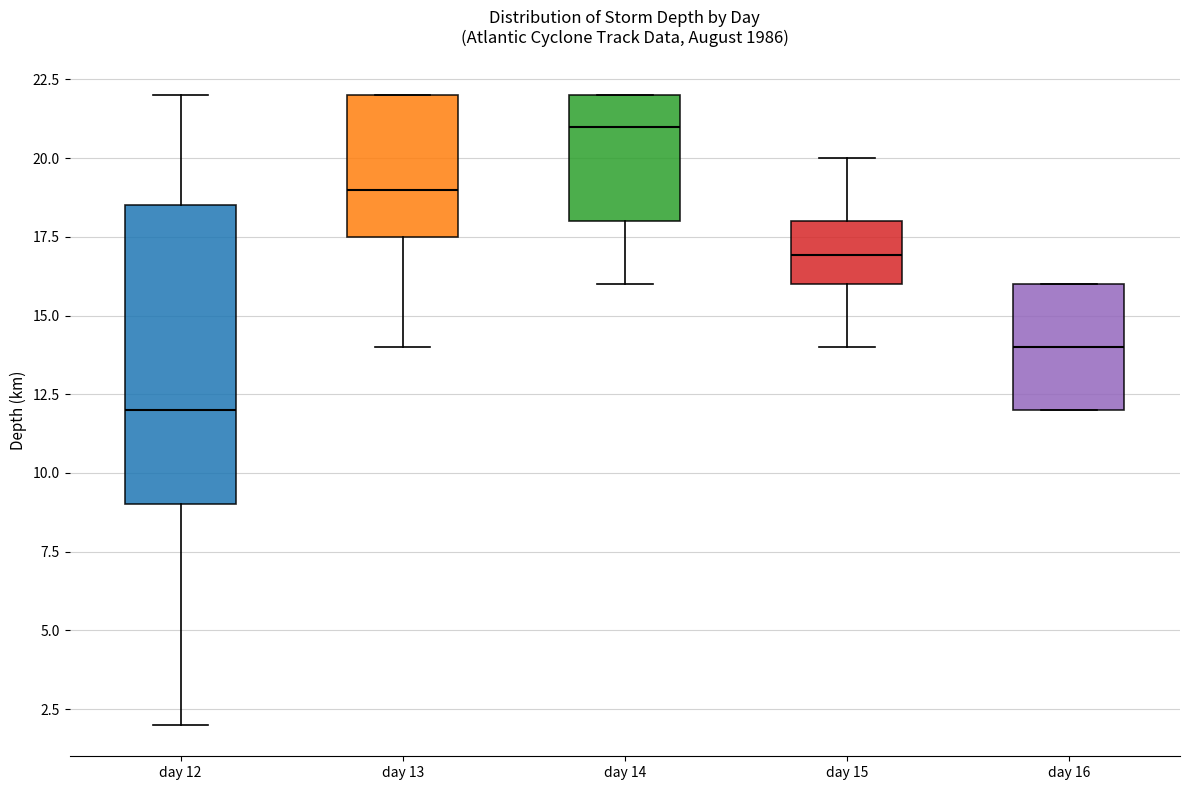

Where is the lower edge of the box for day 12 on the y-axis? The values are not printed on the chart, so give them approximately, as read against the axis.

9.0